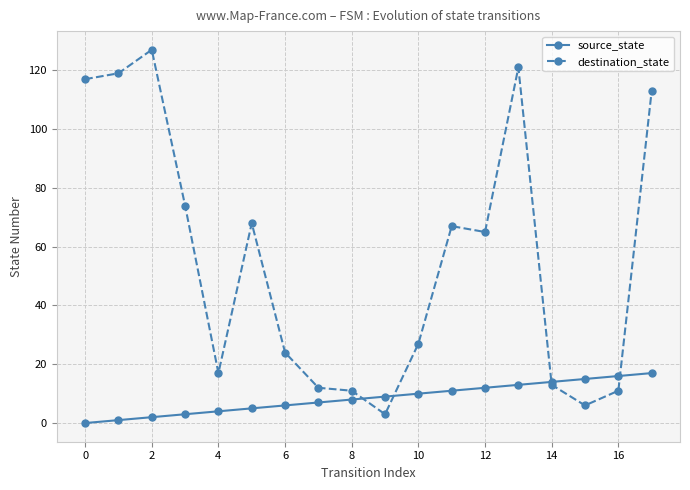

True or false: destination_state and source_state cross at least once.

True